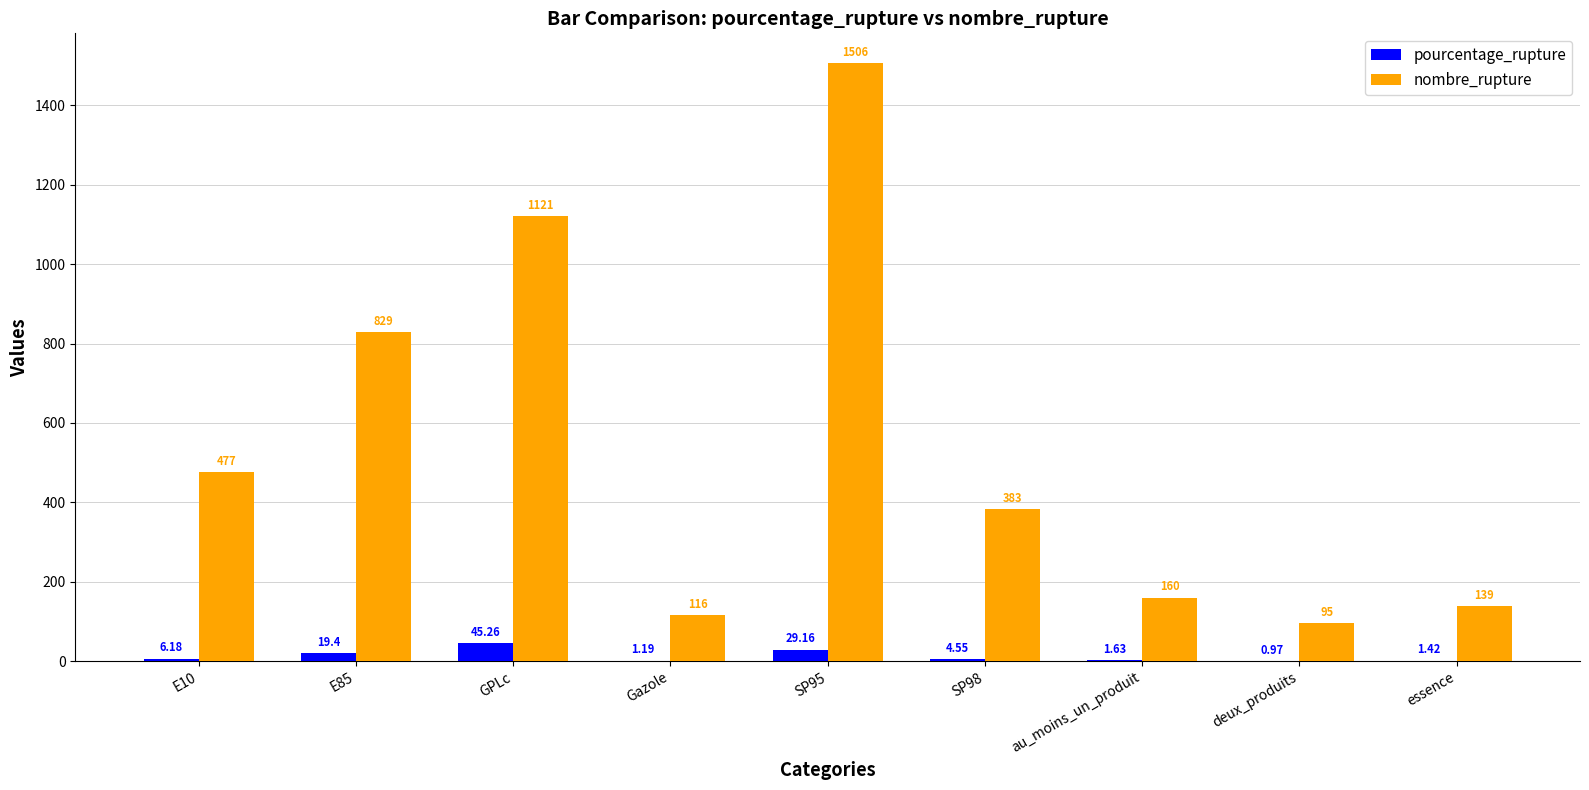

What is the sum of all nombre_rupture values?

4826.0